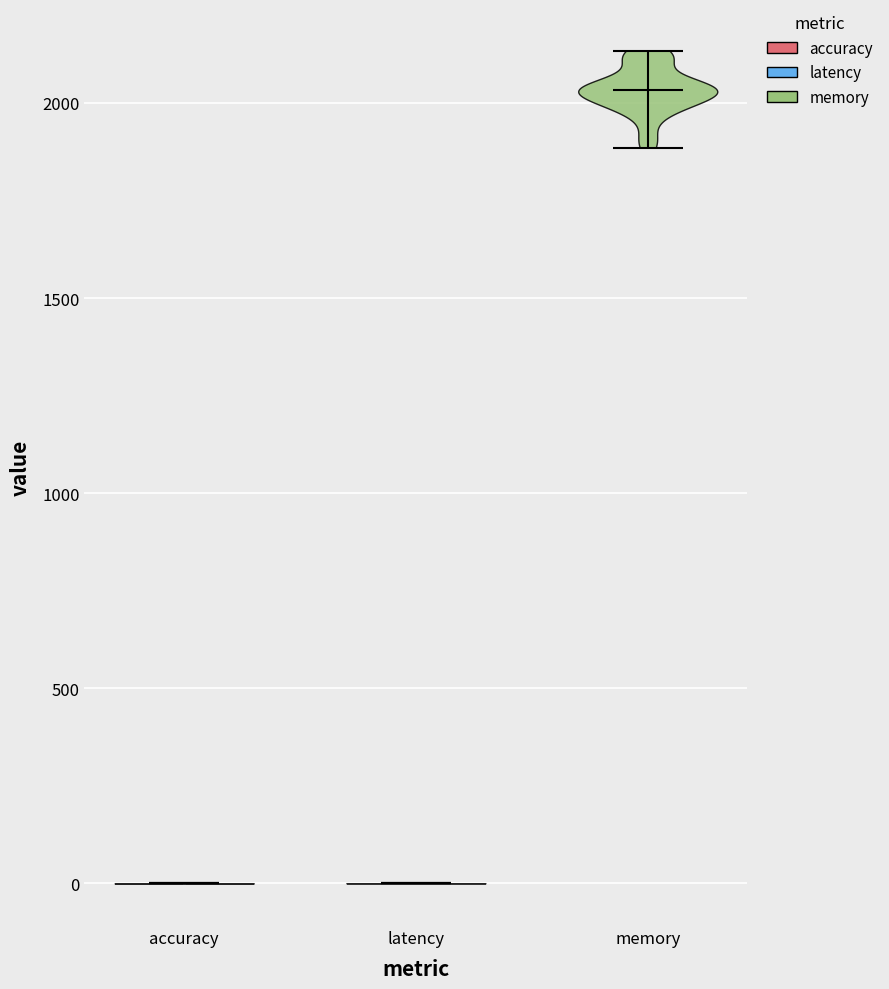

Which violin has the highest median line?

memory